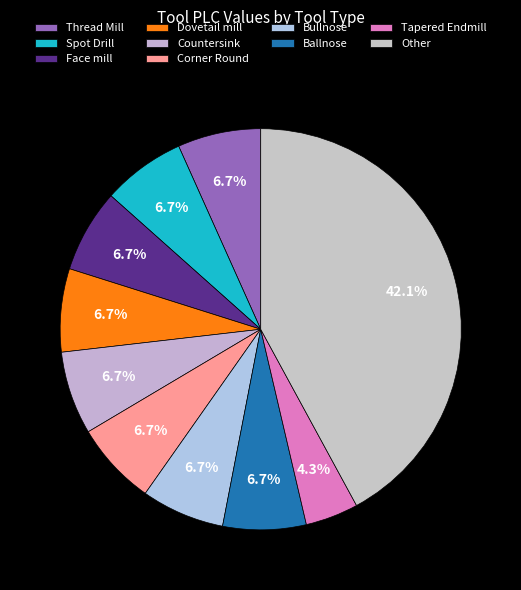

How many slices are in this pie chart?

10